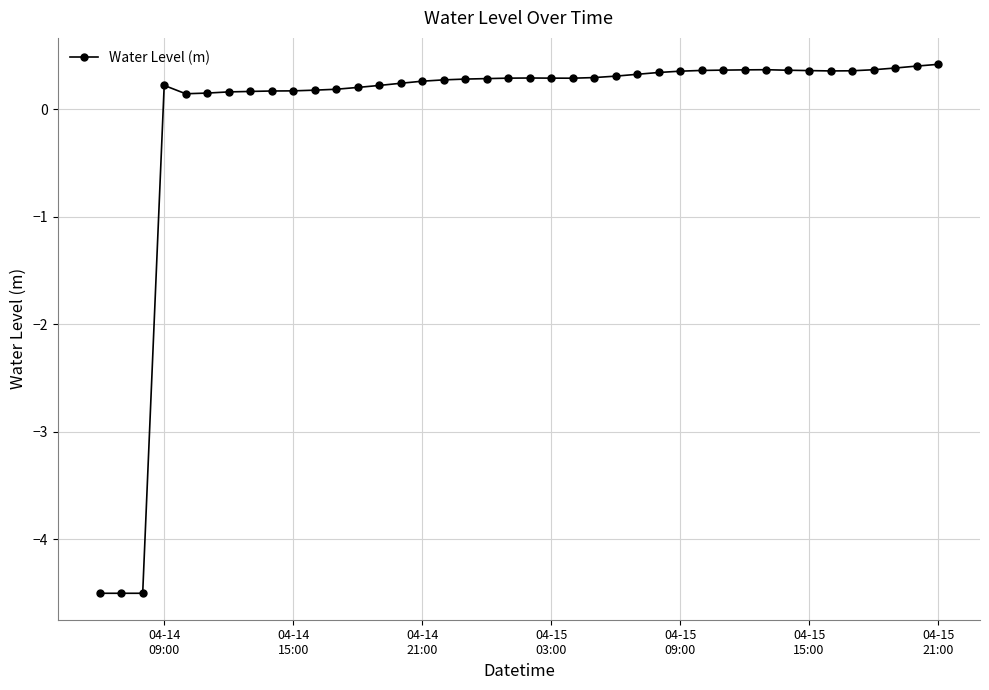

What is the value of the 34th point from the left?

0.4